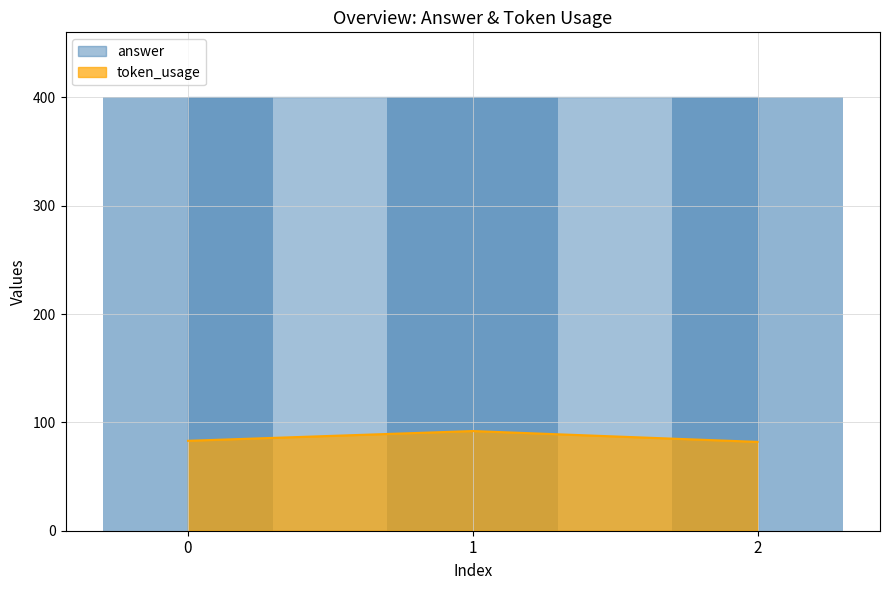

What is the change in value from 0 to 2?

-1